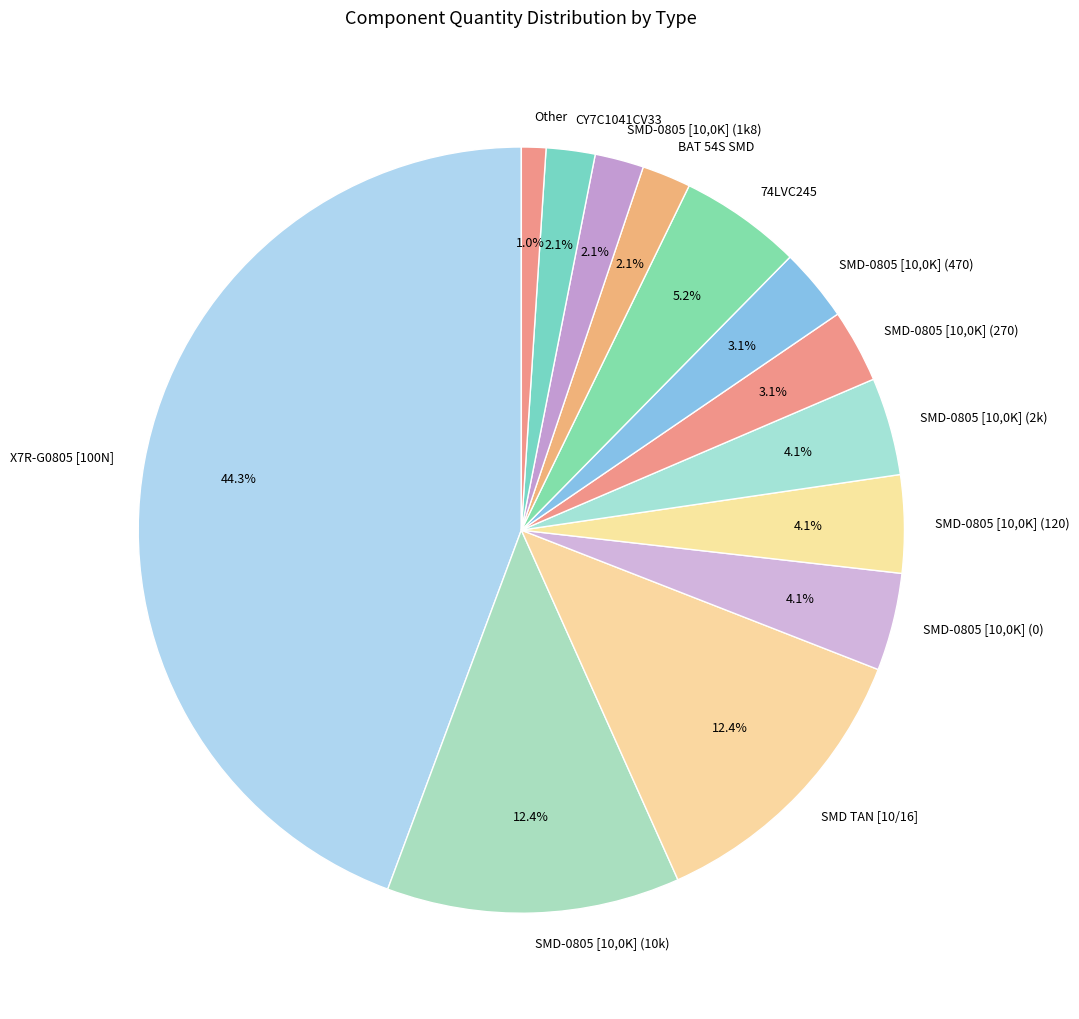

To the nearest percent, what is the average slice percentage?

8%